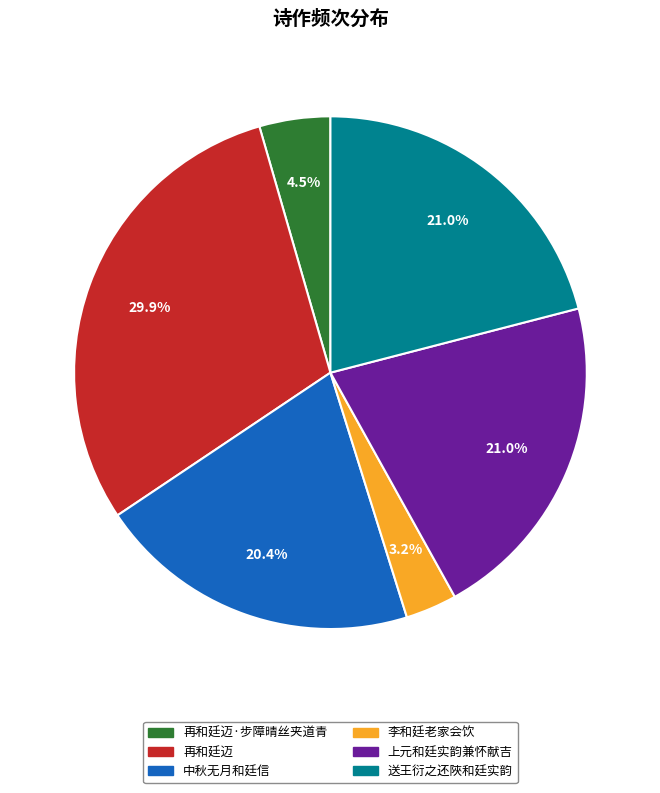

Does 李和廷老家会饮 represent more than half of the total?

No